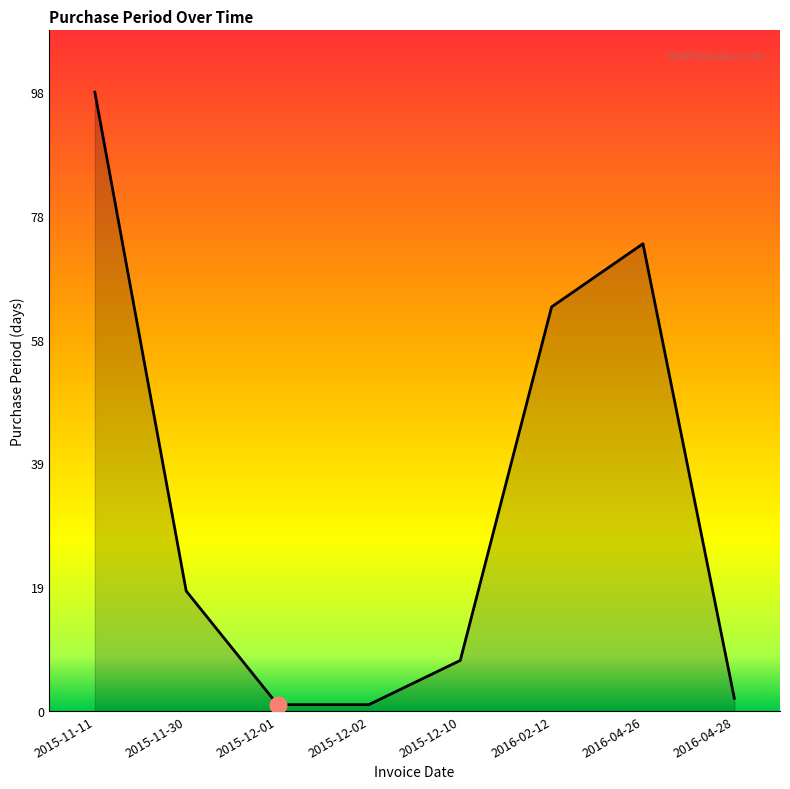

Reading left to right, what are all the values shown in this chart?

2015-11-11=98	2015-11-30=19	2015-12-01=1	2015-12-02=1	2015-12-10=8	2016-02-12=64	2016-04-26=74	2016-04-28=2